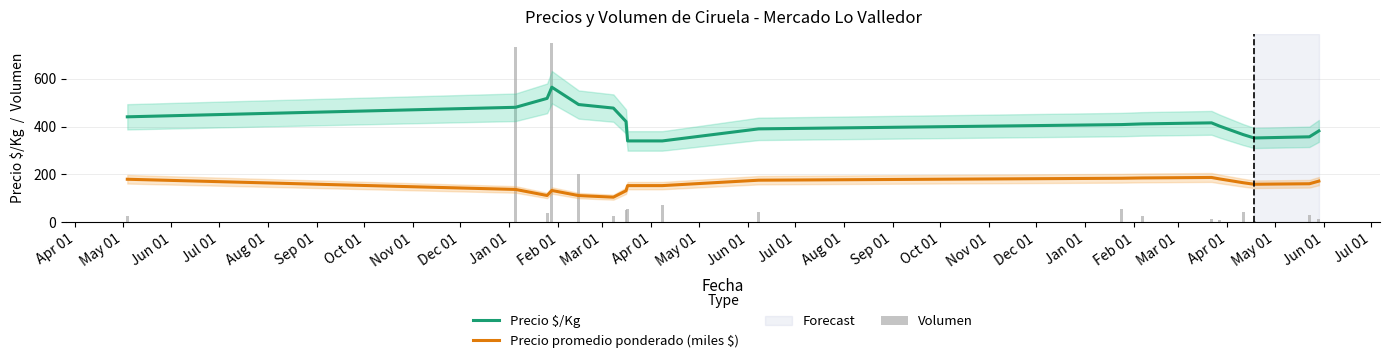

What is the highest value of the Precio promedio ponderado (miles $) series?

187.0